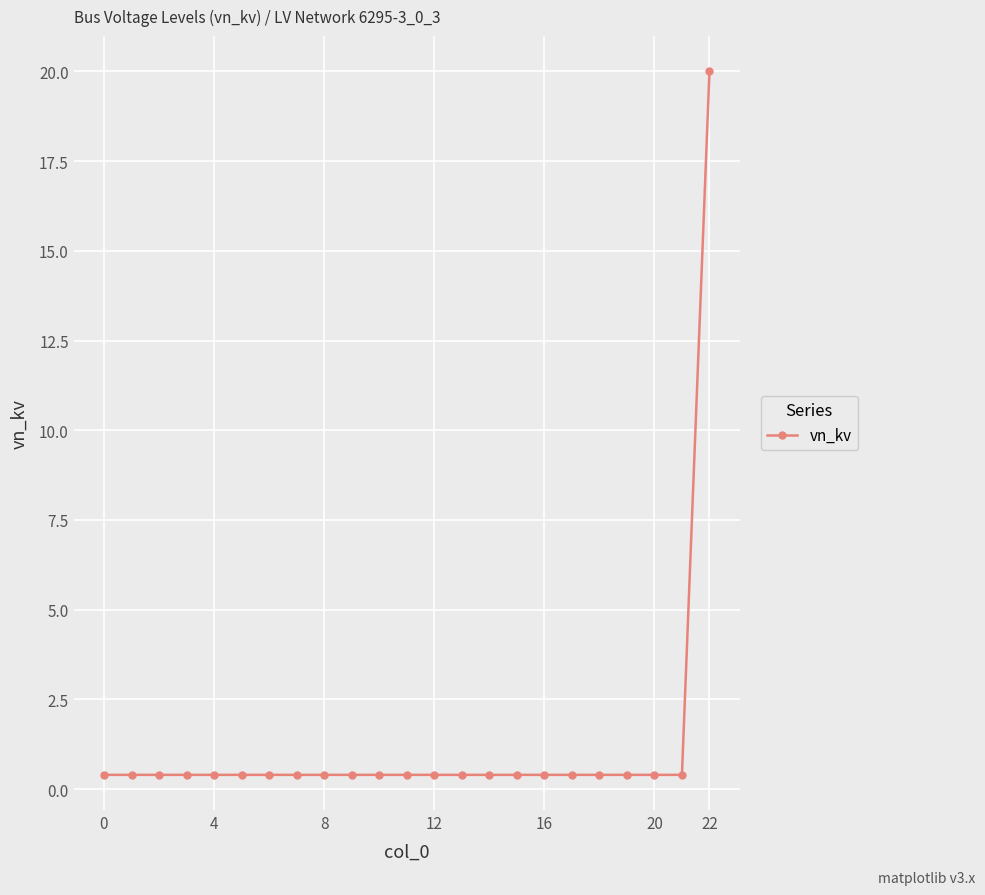

What is the difference between the maximum and second lowest values?

19.6